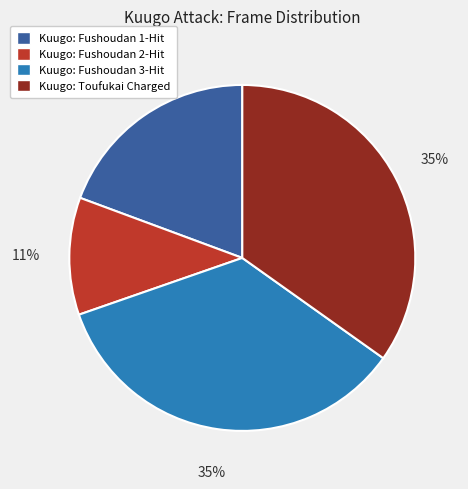

Is there a majority slice in this chart?

No